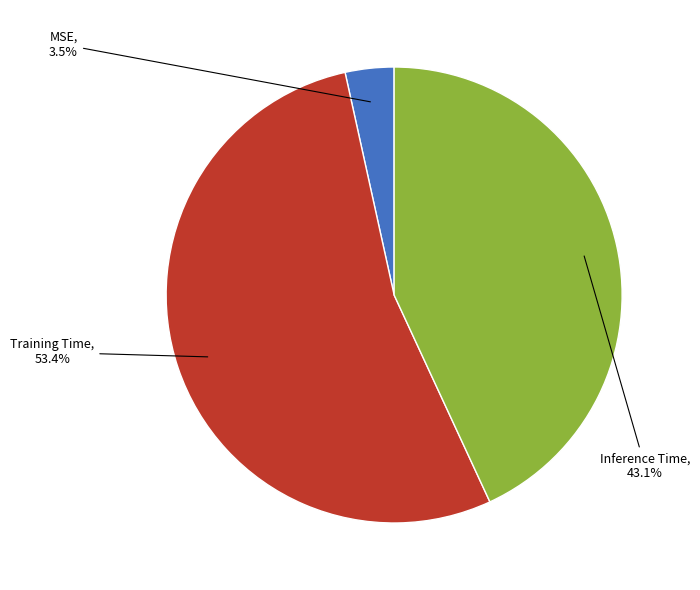

How many segments does this pie chart have?

3